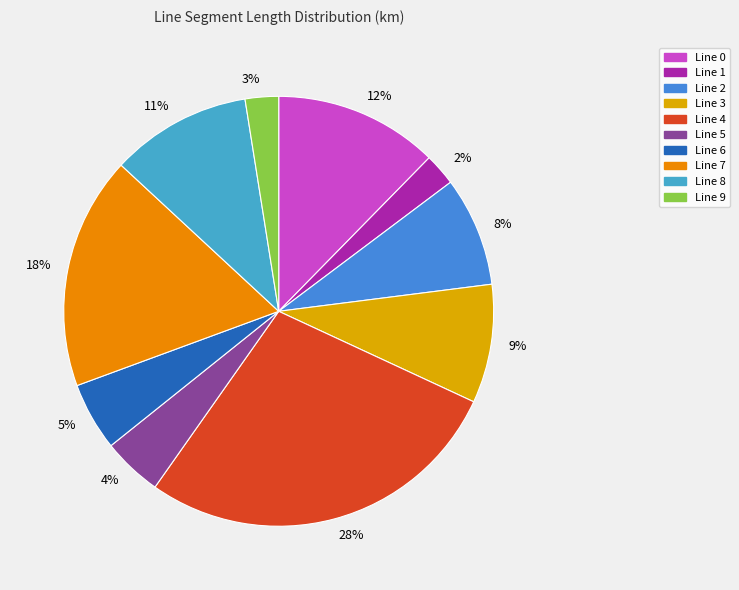

Between 12% and 4%, which is larger?

12%